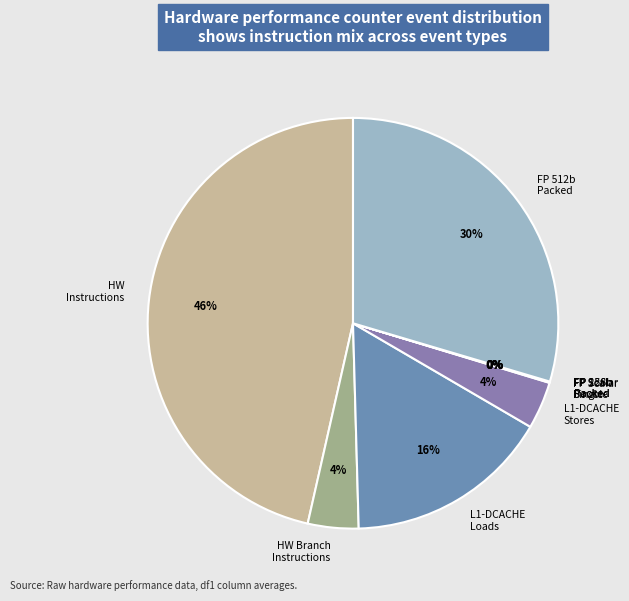

To the nearest percent, what is the average slice percentage?

11%